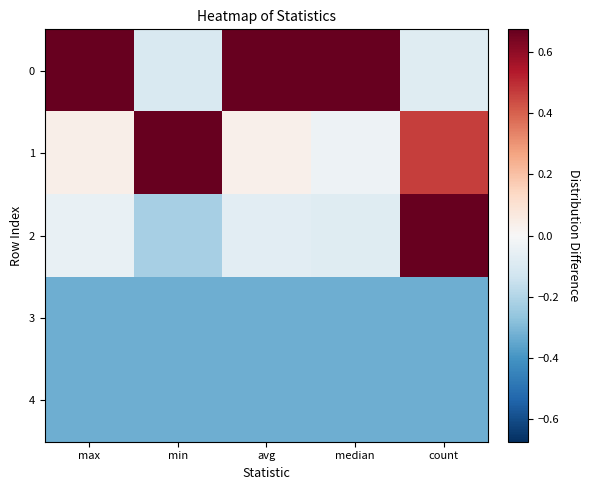

Which category has the lowest value across all series?

max